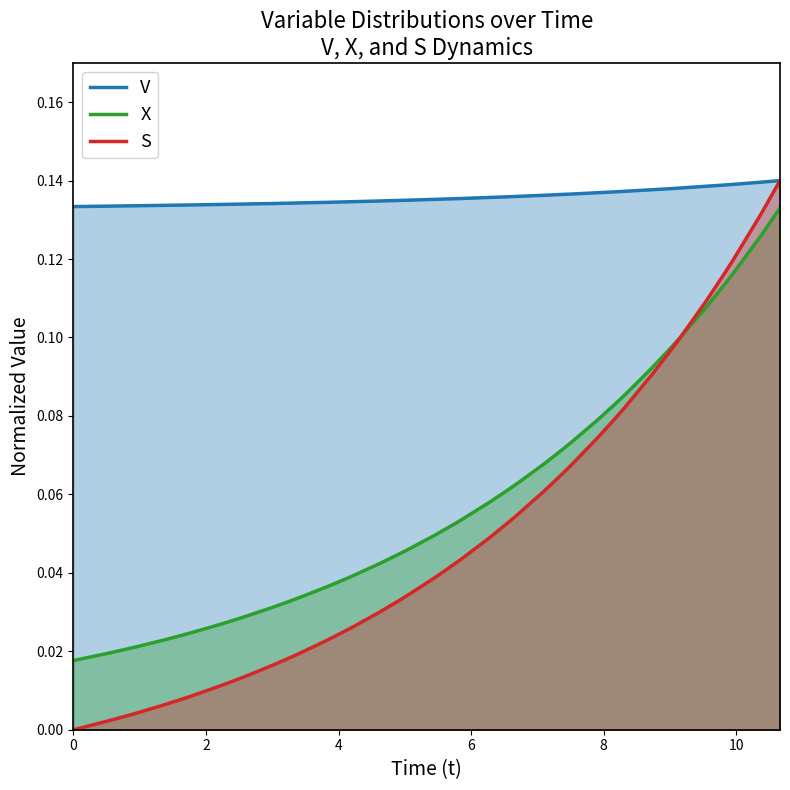

True or false: S and V cross at least once.

False